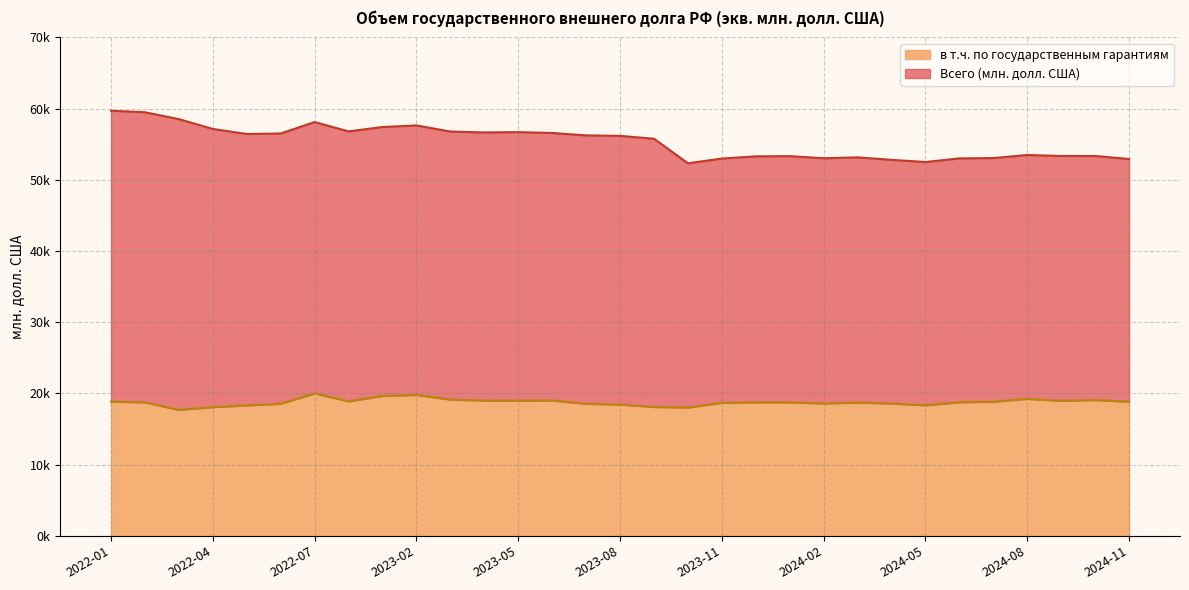

What are all the series names shown in the legend?

в т.ч. по государственным гарантиям, Всего (млн. долл. США)